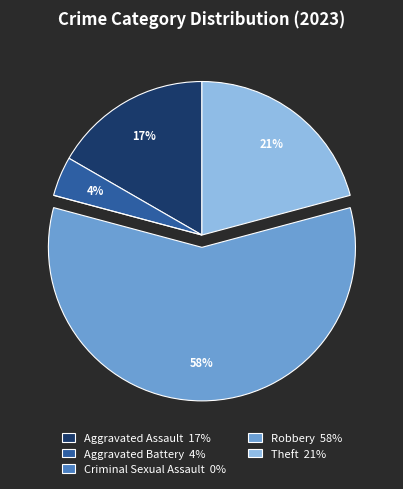

Do Theft 21% and Aggravated Battery 4% together represent more than half of the pie?

No